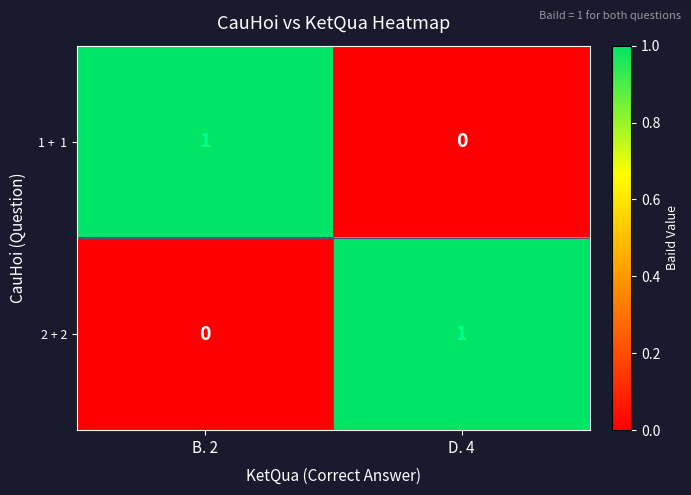

Which category has the lowest value in the 2 + 2 series?

B. 2